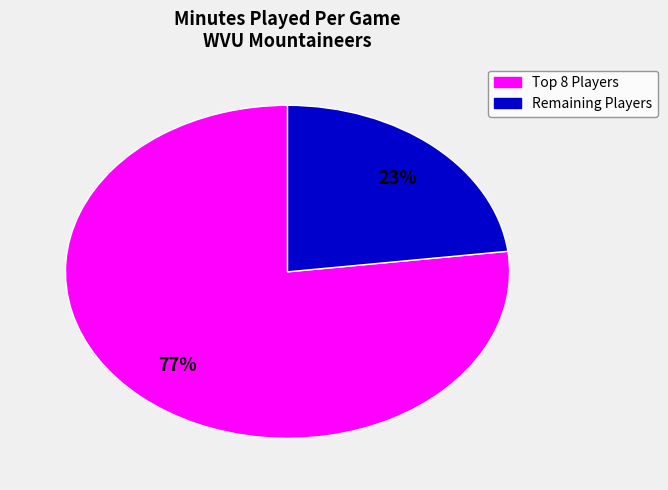

To the nearest percent, what is the average slice percentage?

50%